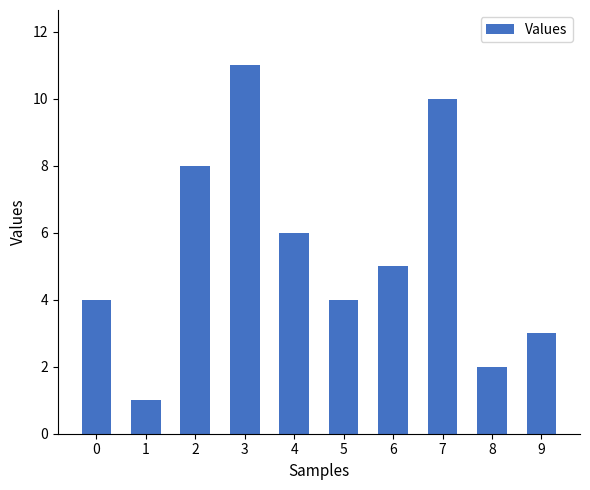

What is the change in value from 6 to 9?

-2